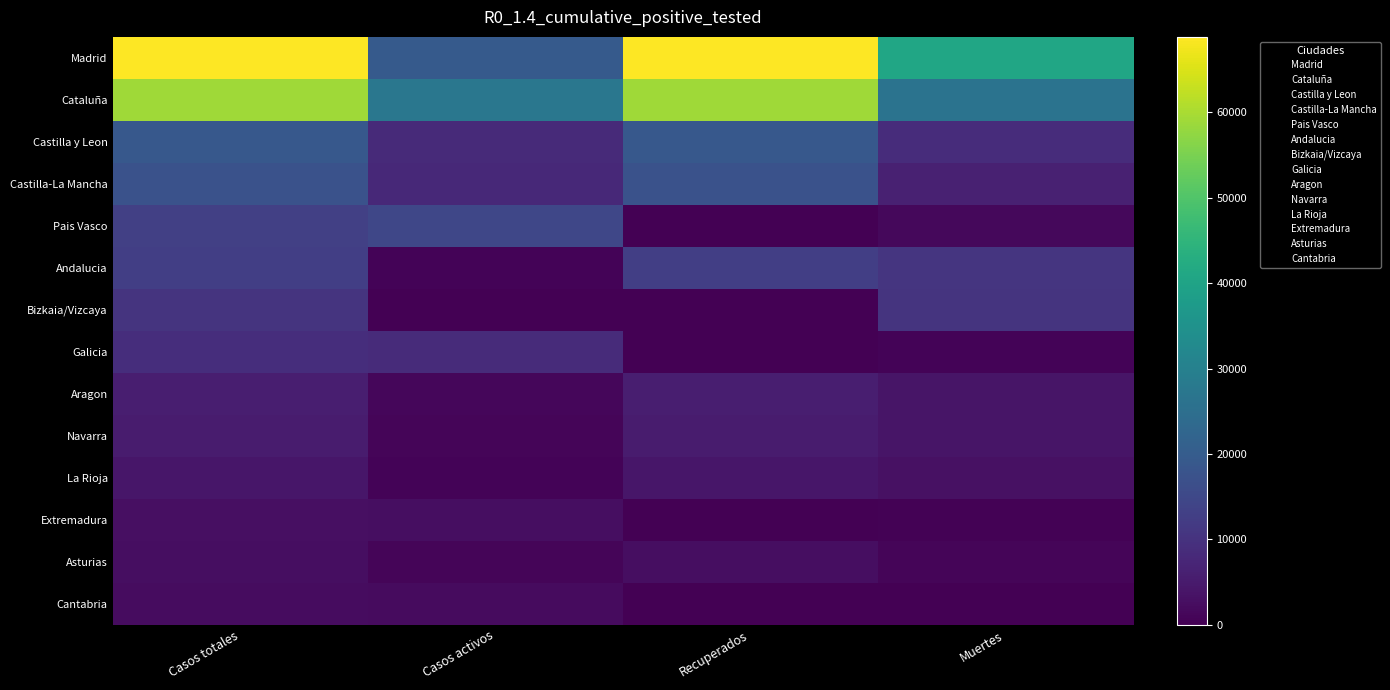

Reading left to right, list all the values displayed in this chart.

Madrid: Casos totales=68852	Casos activos=19425	Recuperados=68852	Muertes=40736
Cataluña: Casos totales=59019	Casos activos=27229	Recuperados=59019	Muertes=26203
Castilla y Leon: Casos totales=18907	Casos activos=8267	Recuperados=18907	Muertes=8716
Castilla-La Mancha: Casos totales=17259	Casos activos=7922	Recuperados=17259	Muertes=6392
Pais Vasco: Casos totales=13156	Casos activos=14646	Recuperados=0	Muertes=1418
Andalucia: Casos totales=12679	Casos activos=604	Recuperados=12679	Muertes=10671
Bizkaia/Vizcaya: Casos totales=10332	Casos activos=0	Recuperados=0	Muertes=10332
Galicia: Casos totales=9041	Casos activos=8409	Recuperados=28	Muertes=604
Aragon: Casos totales=5695	Casos activos=1097	Recuperados=5695	Muertes=3772
Navarra: Casos totales=5259	Casos activos=864	Recuperados=5259	Muertes=3905
La Rioja: Casos totales=4051	Casos activos=583	Recuperados=4051	Muertes=3107
Extremadura: Casos totales=2919	Casos activos=2422	Recuperados=10	Muertes=487
Asturias: Casos totales=2425	Casos activos=1052	Recuperados=2425	Muertes=1063
Cantabria: Casos totales=2246	Casos activos=1981	Recuperados=62	Muertes=203